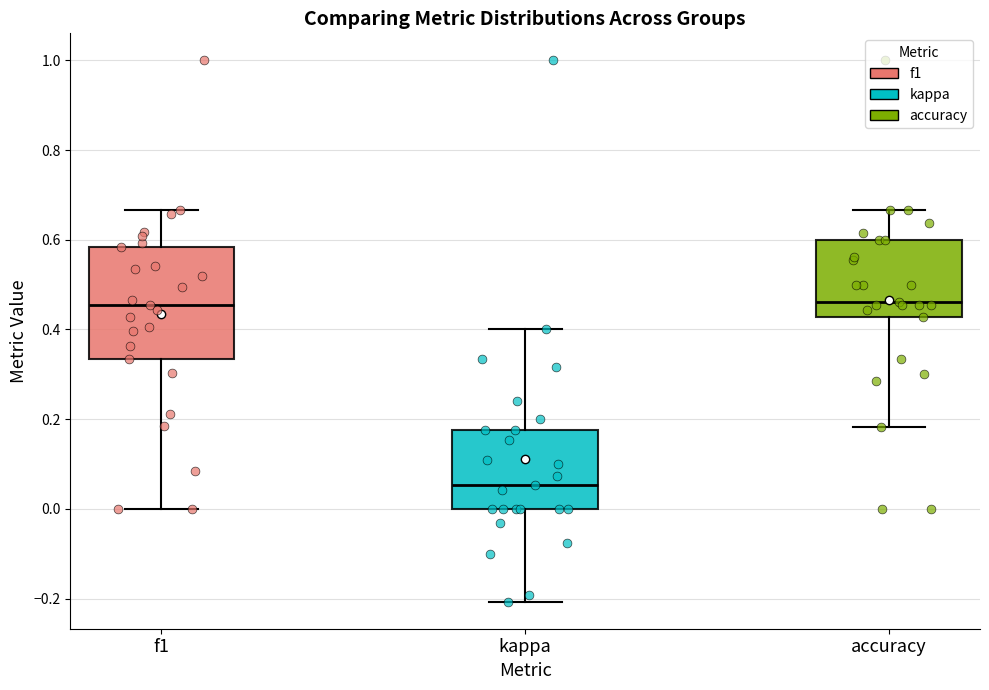

Reading left to right, transcribe this box plot: for each box, give where its median line is, the range the box spans, and where its two whiskers end, as read against the y-axis. The values are not printed on the chart, so give them approximately, as read against the axis.

f1: median 0.46, box 0.34 to 0.58, whiskers 0.00 to 0.66
kappa: median 0.06, box 0.00 to 0.18, whiskers -0.20 to 0.40
accuracy: median 0.46, box 0.42 to 0.60, whiskers 0.18 to 0.66